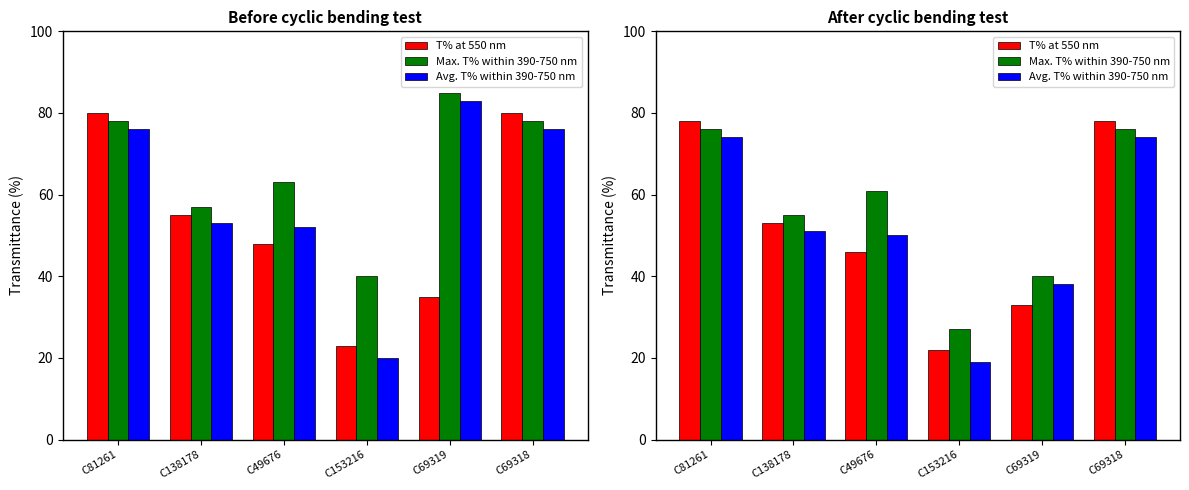

Count the Avg. T% within 390-750 nm values in the range 38 to 74.

5